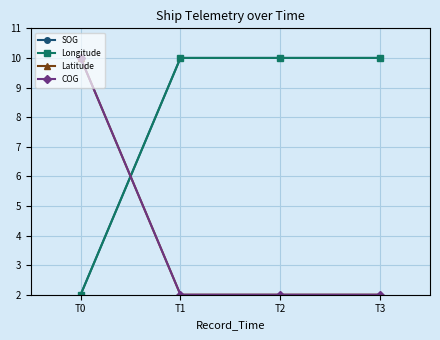

Which series changed the most between T1 and T2?

SOG